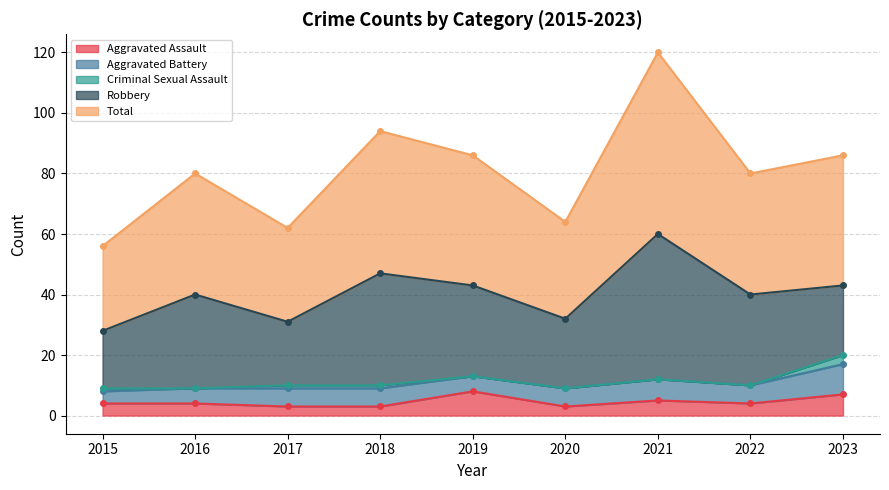

True or false: Criminal Sexual Assault has more than 0 points higher than both neighbors.

False